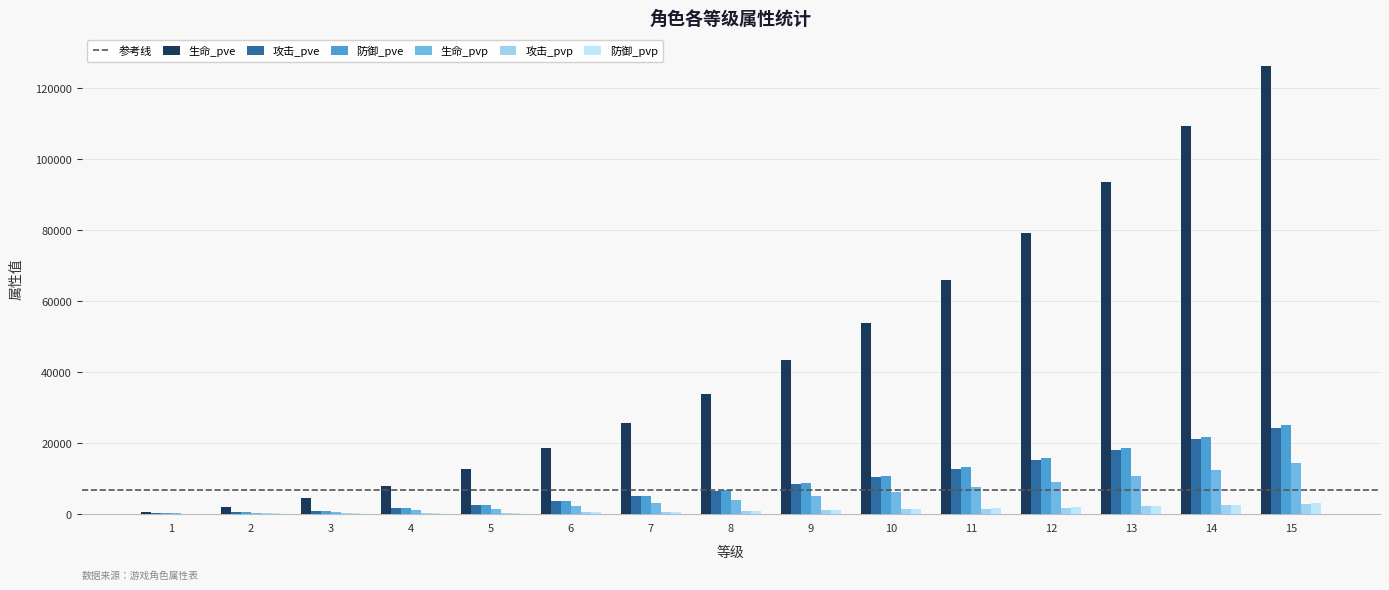

At which category is the sum across all series the highest?

15